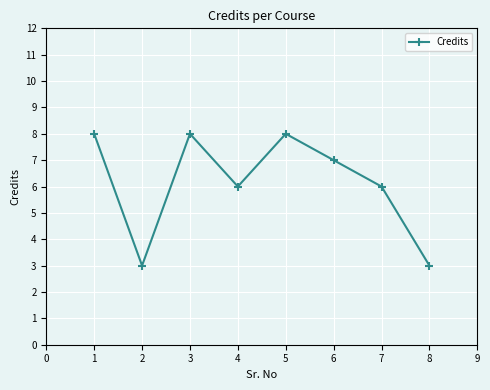

Which has a higher value, 4 or 5?

5